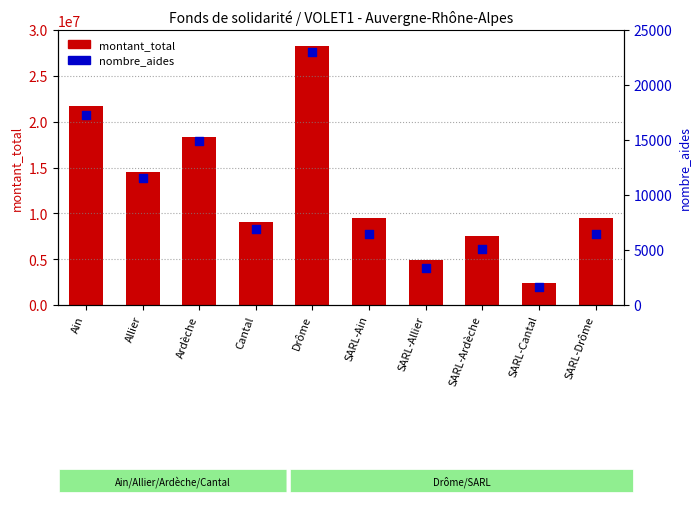

Is the value of nombre_aides at SARL-Cantal greater than the value of montant_total at SARL-Ain?

No